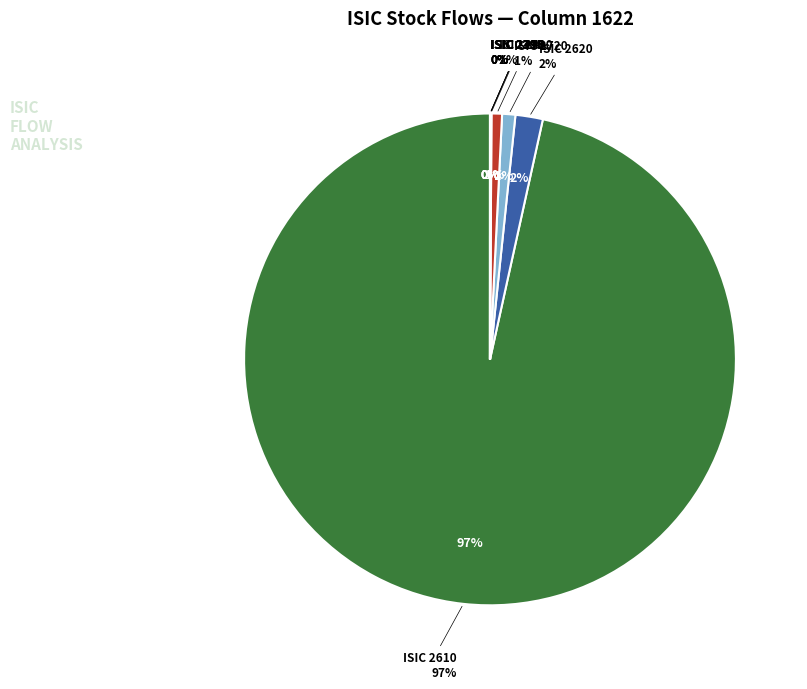

True or false: 1702 accounts for 0% of the total.

True